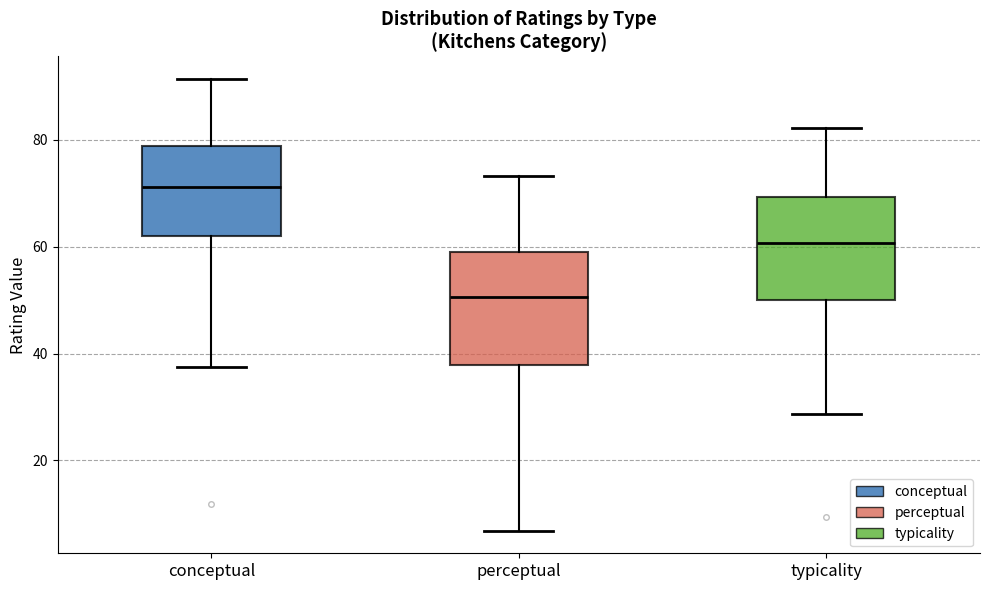

Reading left to right, transcribe this box plot: for each box, give where its median line is, the range the box spans, and where its two whiskers end, as read against the y-axis. The values are not printed on the chart, so give them approximately, as read against the axis.

conceptual: median 72, box 62 to 78, whiskers 38 to 92
perceptual: median 50, box 38 to 58, whiskers 6 to 74
typicality: median 60, box 50 to 70, whiskers 28 to 82